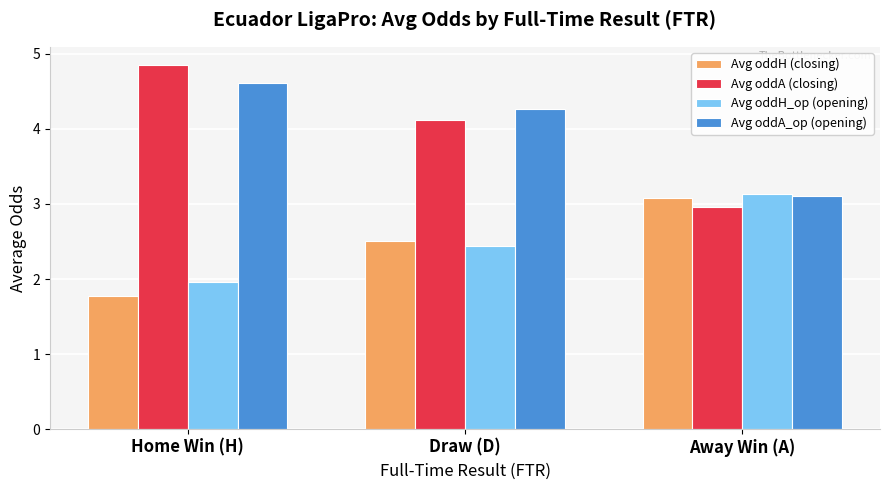

What is the spread (max minus min) of values at Home Win (H)?

3.1